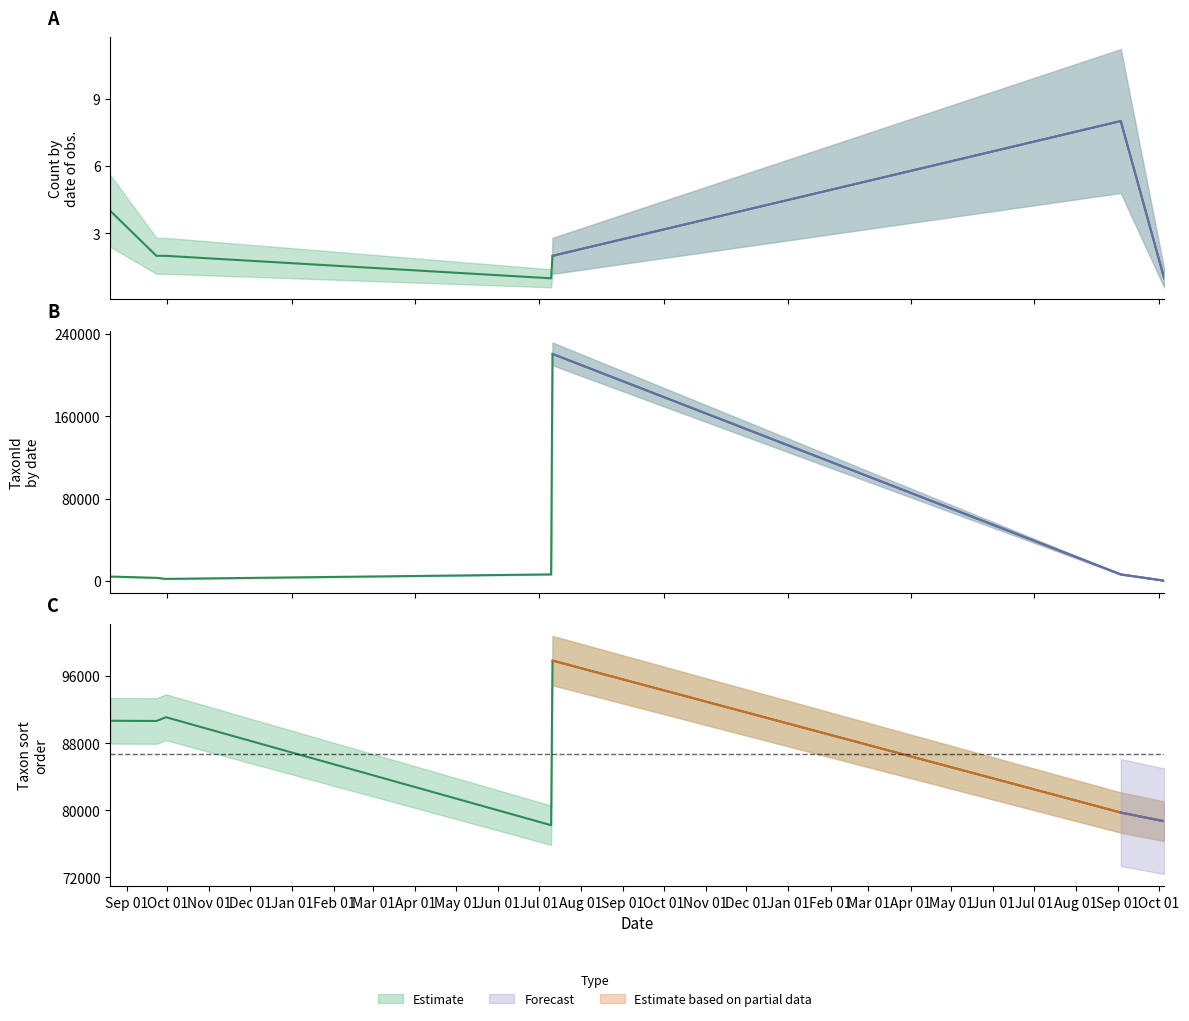

At which category is the sum across all series the highest?

2024-07-11